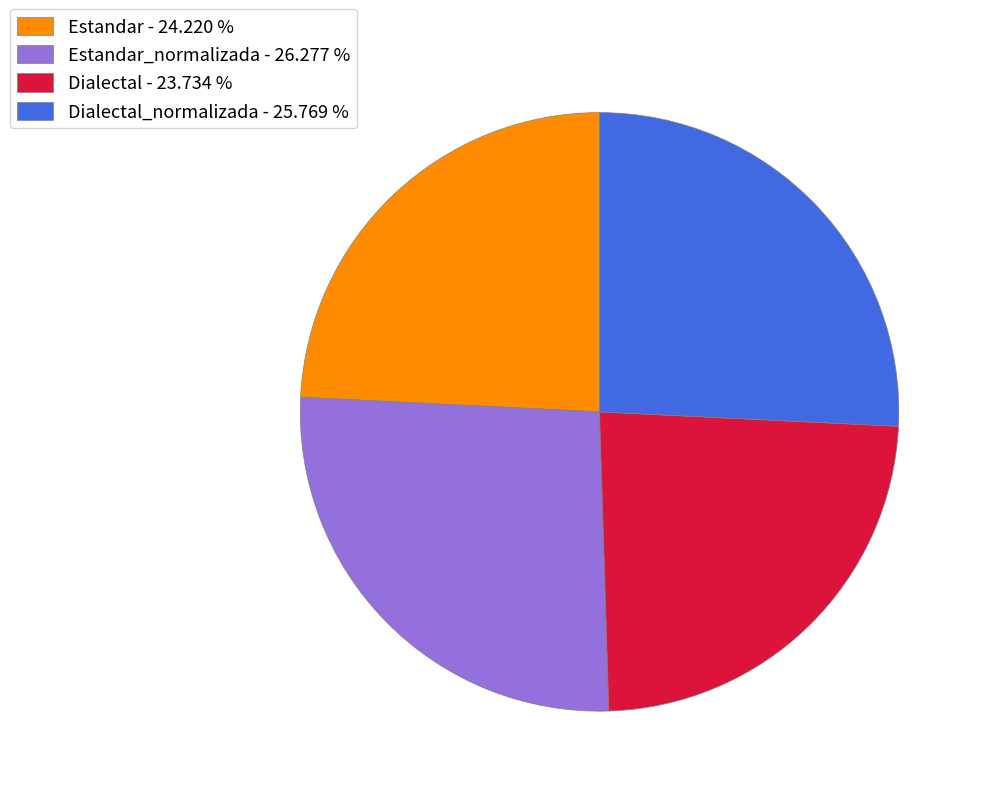

Does Dialectal - 23.734 % account for over 50% of the chart?

No